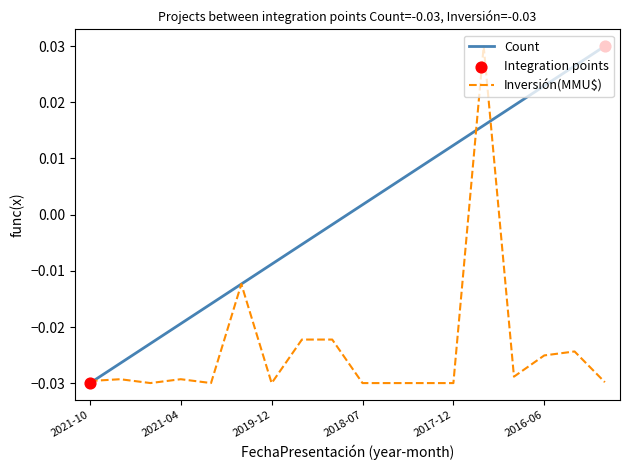

Which series has the largest total across all categories?

Count